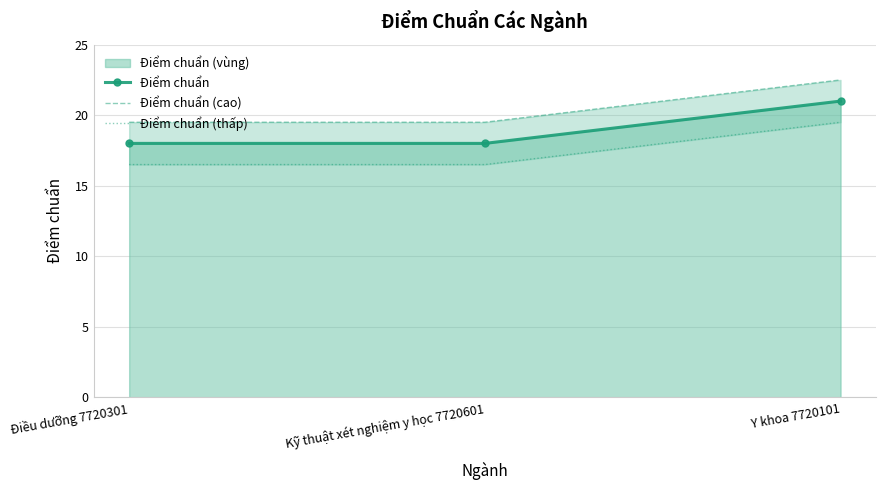

How many distinct data groups are displayed?

3